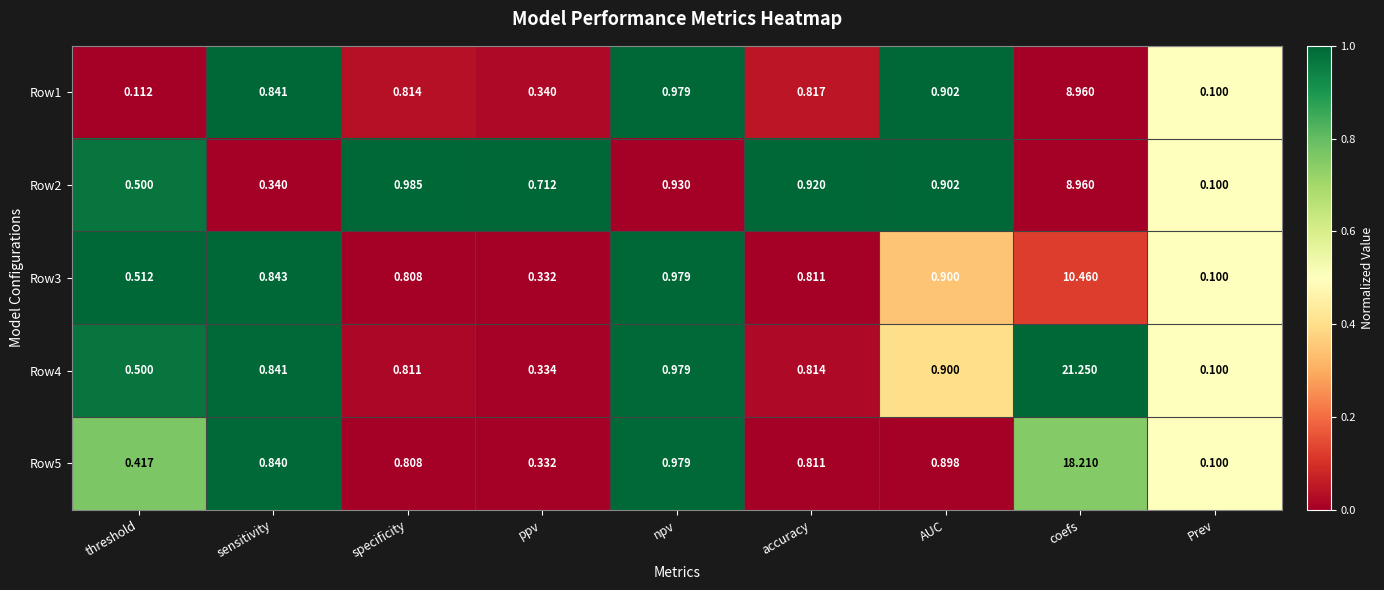

List the labels in order of Row1 value, largest first.

coefs, npv, AUC, sensitivity, accuracy, specificity, ppv, threshold, Prev